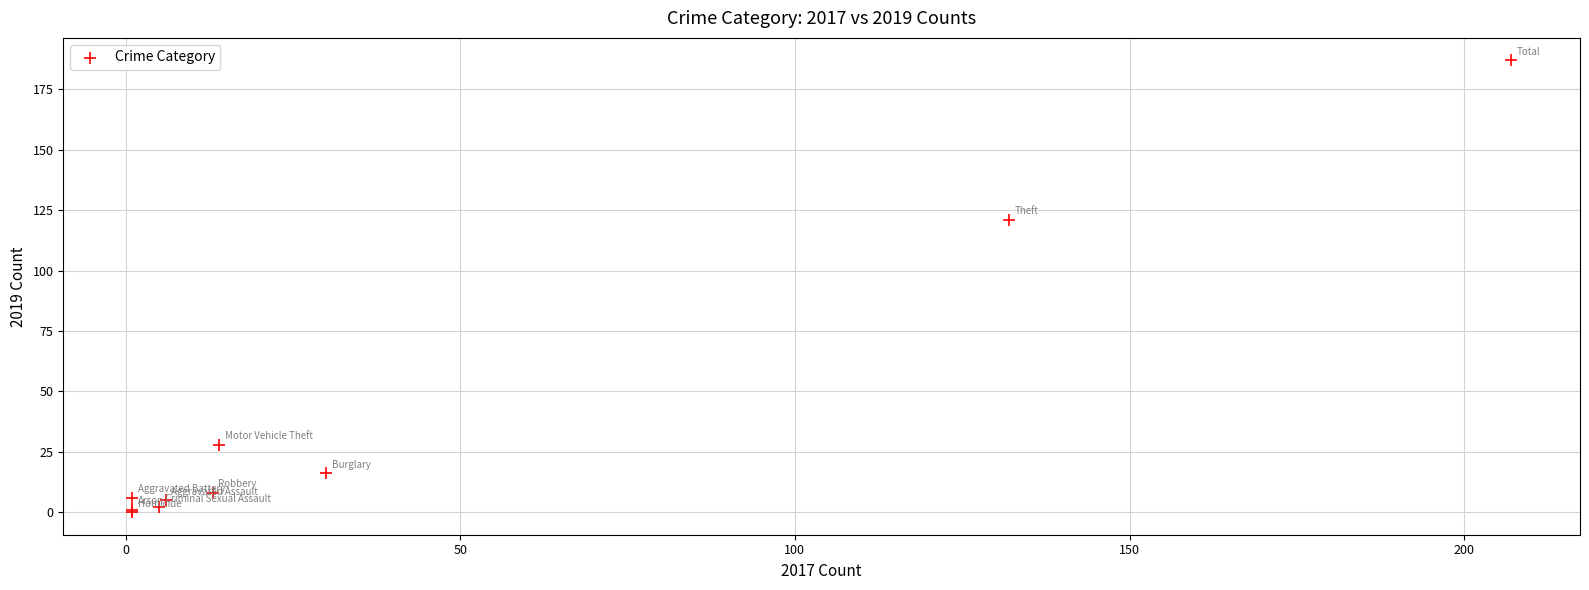

What Y value in the scatter plot is closest to 93?

121